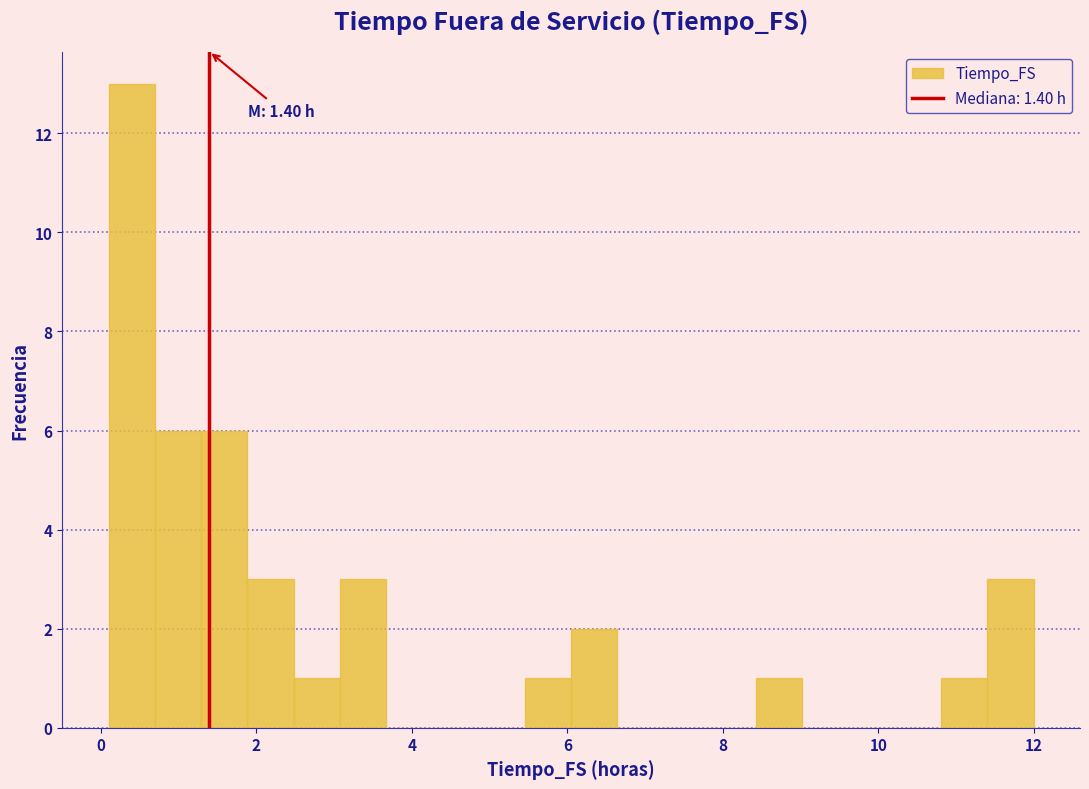

Read against the x-axis, roughly where is the centre of the tallest bar?

0.4